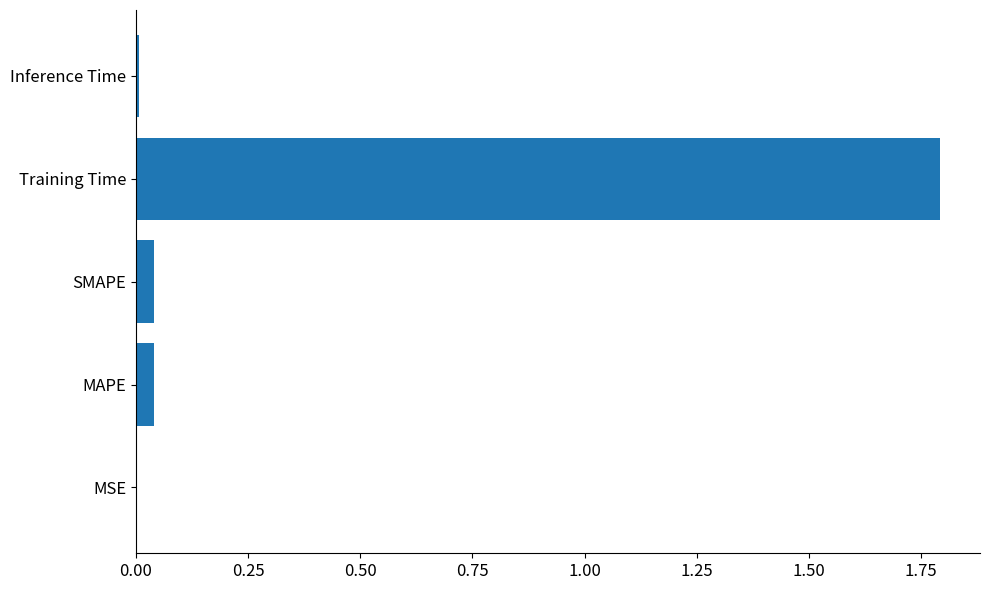

Are the bars grouped side by side (vs. stacked)?

No